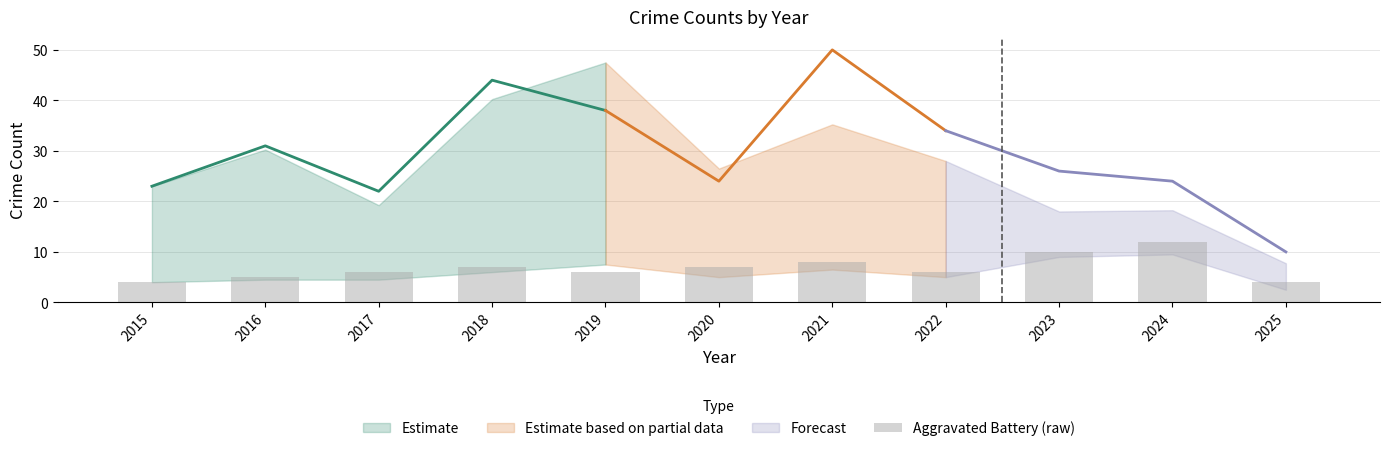

Where does the data first go above 6?

2018